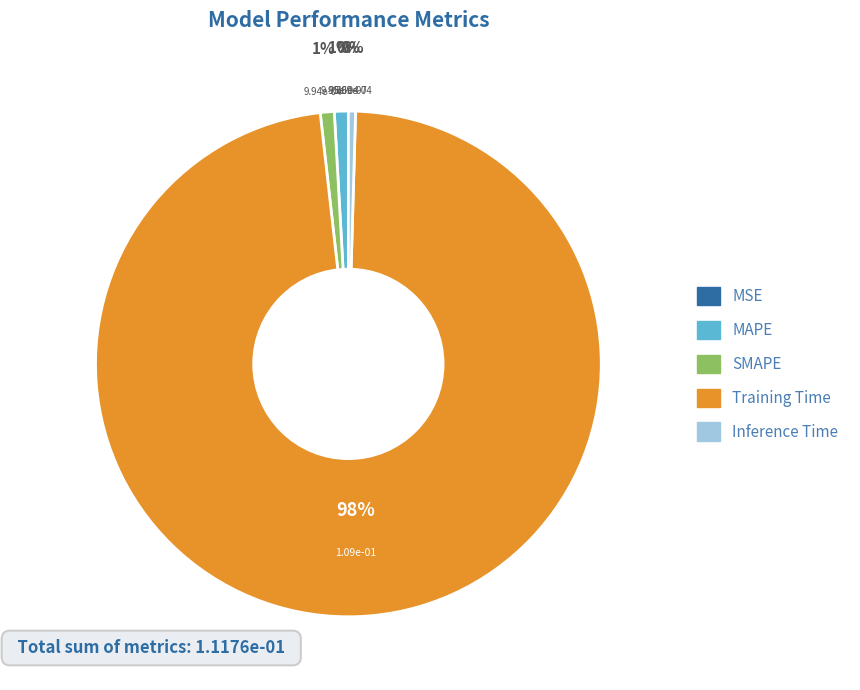

To the nearest percent, what portion does SMAPE represent?

1%